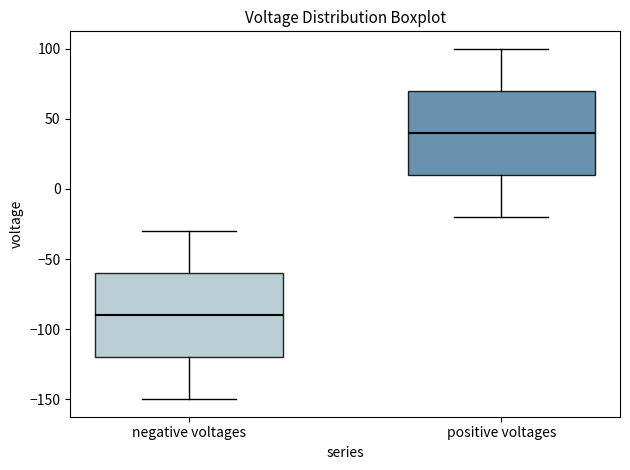

Where is the upper edge of the box for positive voltages on the y-axis? The values are not printed on the chart, so give them approximately, as read against the axis.

70